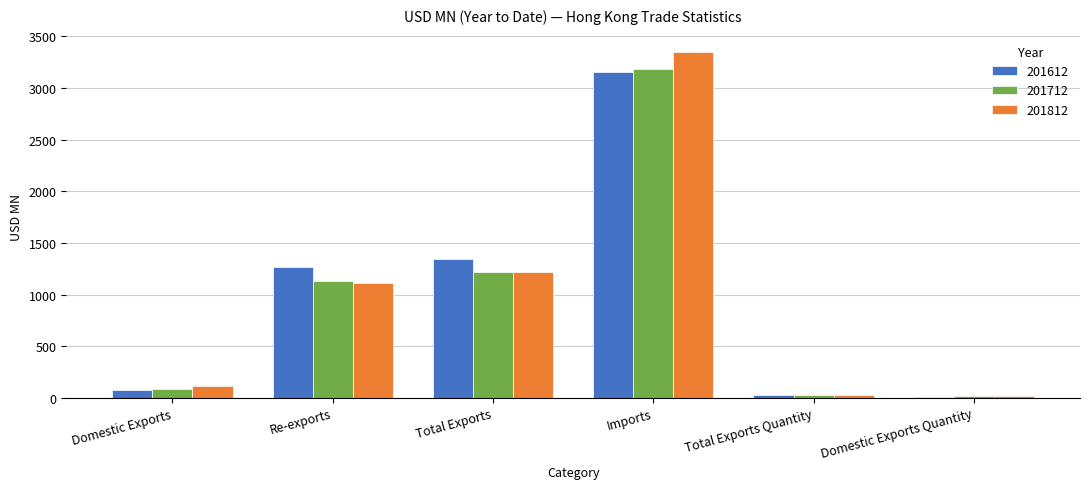

What is the spread (max minus min) of values at Domestic Exports?

40.3